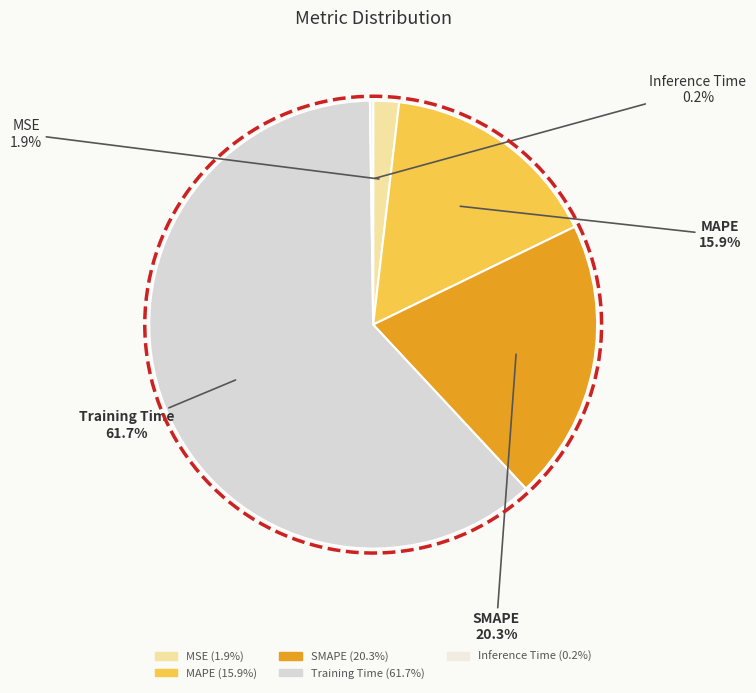

Count the number of slices in the pie.

5